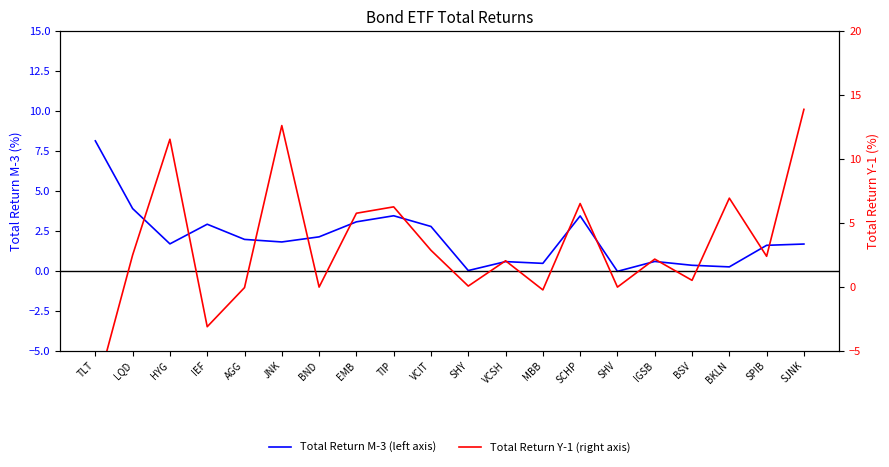

Which series has the largest total across all categories?

Total Return Y-1 (right axis)